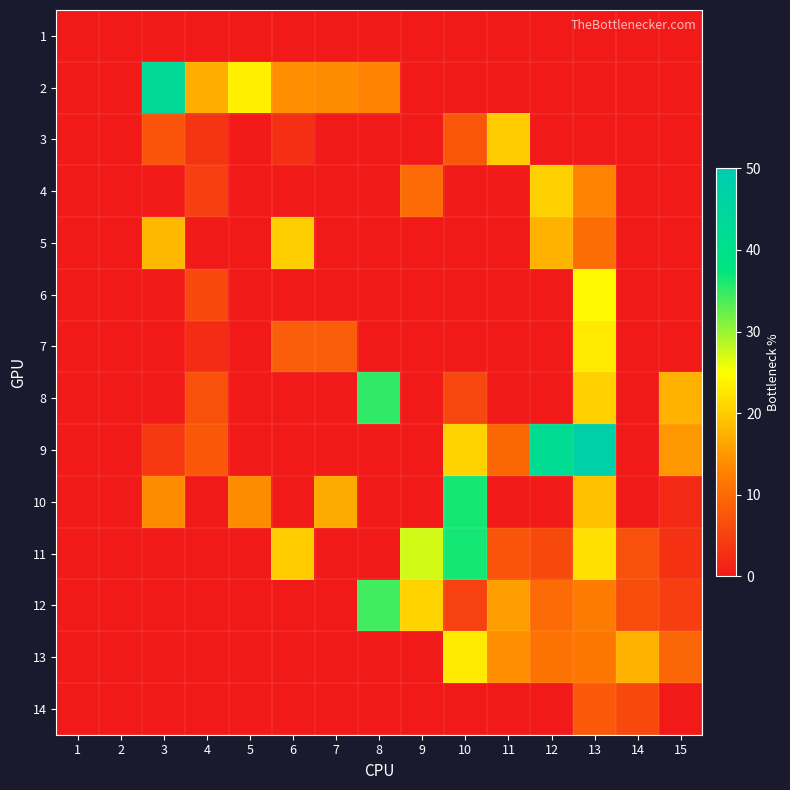

Reading left to right, list all the values displayed in this chart.

1: 1=0.0	2=0.0	3=0.0	4=0.0	5=0.0	6=0.0	7=0.0	8=0.0	9=0.0	10=0.0	11=0.0	12=0.0	13=0.0	14=0.0	15=0.0
2: 1=0.0	2=0.0	3=43.5	4=17.0	5=23.5	6=14.0	7=13.8	8=13.0	9=0.0	10=0.0	11=0.0	12=0.0	13=0.0	14=0.0	15=0.0
3: 1=0.0	2=0.0	3=7.2	4=3.5	5=0.0	6=2.8	7=0.0	8=0.0	9=0.0	10=7.5	11=20.0	12=0.0	13=0.0	14=0.0	15=0.0
4: 1=0.0	2=0.0	3=0.0	4=4.8	5=0.0	6=0.0	7=0.0	8=0.0	9=10.0	10=0.0	11=0.0	12=20.5	13=13.0	14=0.0	15=0.0
5: 1=0.0	2=0.0	3=18.0	4=0.0	5=0.0	6=20.2	7=0.0	8=0.0	9=0.0	10=0.0	11=0.0	12=17.5	13=10.5	14=0.0	15=0.0
6: 1=0.0	2=0.0	3=0.0	4=6.0	5=0.0	6=0.0	7=0.0	8=0.0	9=0.0	10=0.0	11=0.0	12=0.0	13=24.2	14=0.0	15=0.0
7: 1=0.0	2=0.0	3=0.0	4=2.5	5=0.0	6=8.5	7=8.5	8=0.0	9=0.0	10=0.0	11=0.0	12=0.0	13=23.0	14=0.0	15=0.0
8: 1=0.0	2=0.0	3=0.0	4=7.0	5=0.0	6=0.0	7=0.0	8=35.0	9=0.0	10=5.5	11=0.0	12=0.0	13=20.5	14=0.0	15=17.8
9: 1=0.0	2=0.0	3=4.0	4=7.8	5=0.0	6=0.0	7=0.0	8=0.0	9=0.0	10=20.8	11=9.8	12=42.0	13=47.5	14=0.0	15=15.0
10: 1=0.0	2=0.0	3=13.8	4=0.0	5=13.8	6=0.0	7=16.8	8=0.0	9=0.0	10=36.5	11=0.0	12=0.0	13=18.8	14=0.0	15=2.0
11: 1=0.0	2=0.0	3=0.0	4=0.0	5=0.0	6=20.0	7=0.0	8=0.0	9=27.2	10=36.5	11=7.2	12=6.0	13=22.0	14=7.0	15=3.0
12: 1=0.0	2=0.0	3=0.0	4=0.0	5=0.0	6=0.0	7=0.0	8=34.2	9=20.8	10=5.0	11=15.5	12=10.0	13=12.0	14=6.2	15=4.5
13: 1=0.0	2=0.0	3=0.0	4=0.0	5=0.0	6=0.0	7=0.0	8=0.0	9=0.0	10=23.0	11=14.0	12=11.0	13=11.5	14=17.8	15=9.5
14: 1=0.0	2=0.0	3=0.0	4=0.0	5=0.0	6=0.0	7=0.0	8=0.0	9=0.0	10=0.0	11=0.0	12=0.0	13=8.0	14=6.0	15=0.0